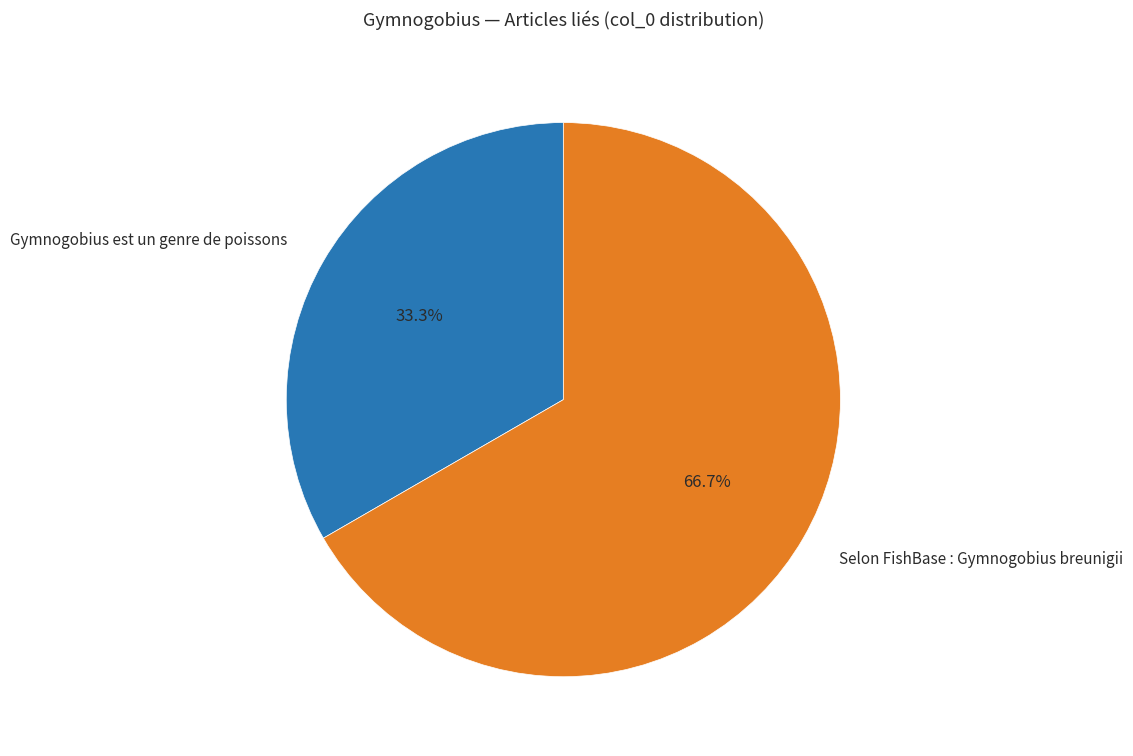

Rank the categories by value from lowest to highest.

Gymnogobius est un genre de poissons, Selon FishBase : Gymnogobius breunigii